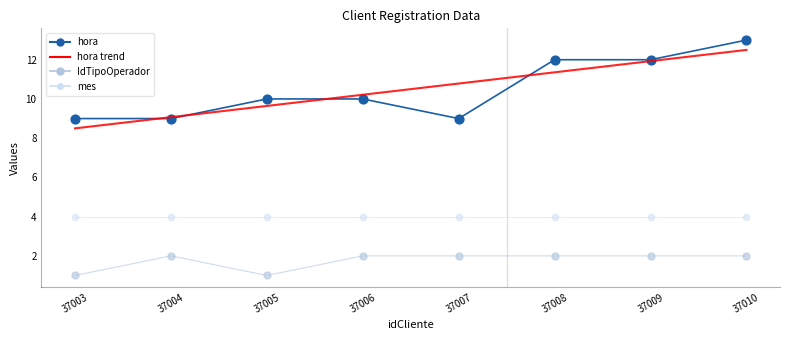

Which series contains the lowest Y value?

IdTipoOperador